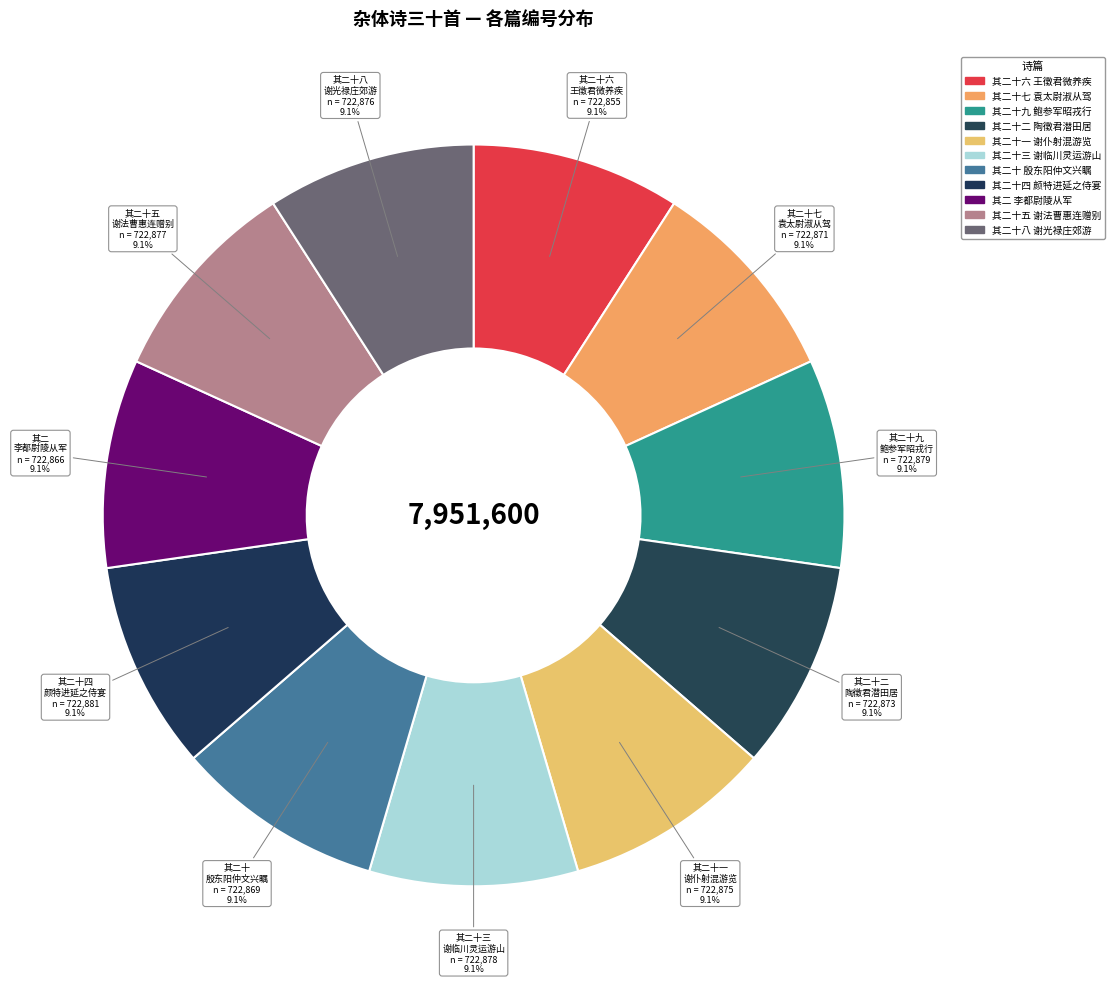

How much of the chart is everything except 其二十九 鲍参军昭戎行?

90.9%